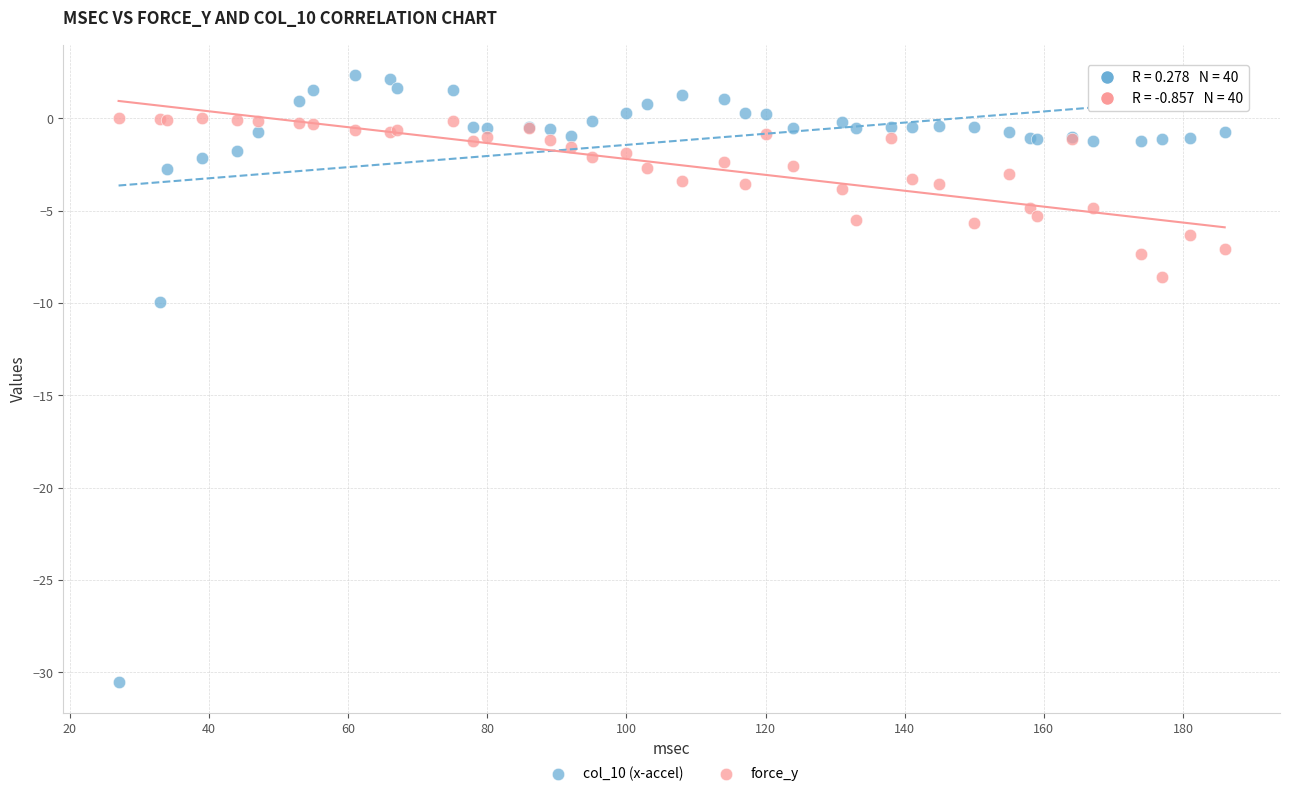

Across all series, what Y value is closest to -14?

-9.9